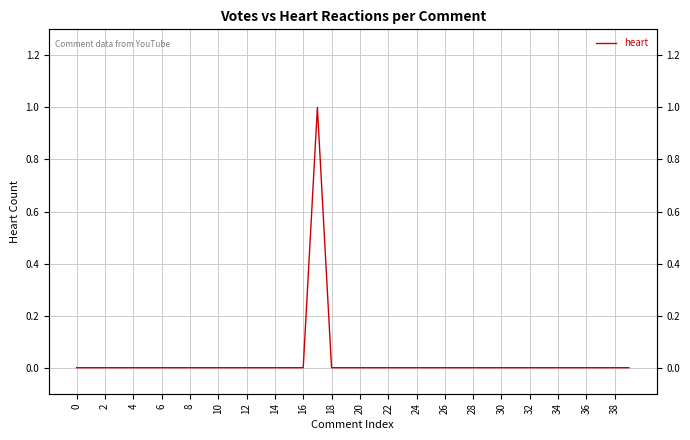

How many interior local peaks (higher than both neighbors) does the data have?

1